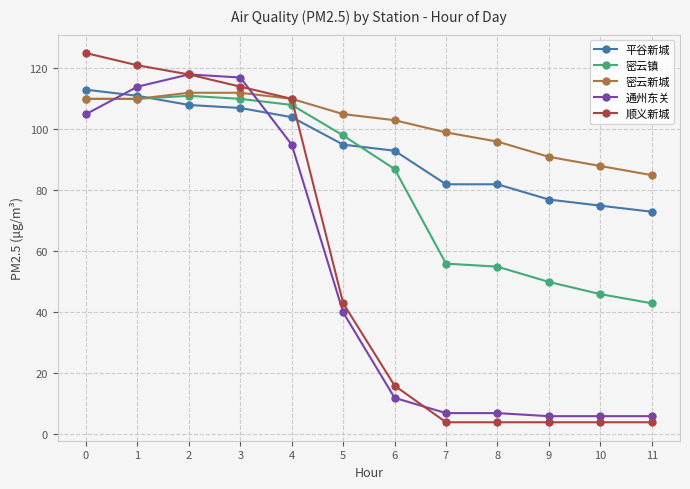

Which series changed the most between 4 and 9?

顺义新城